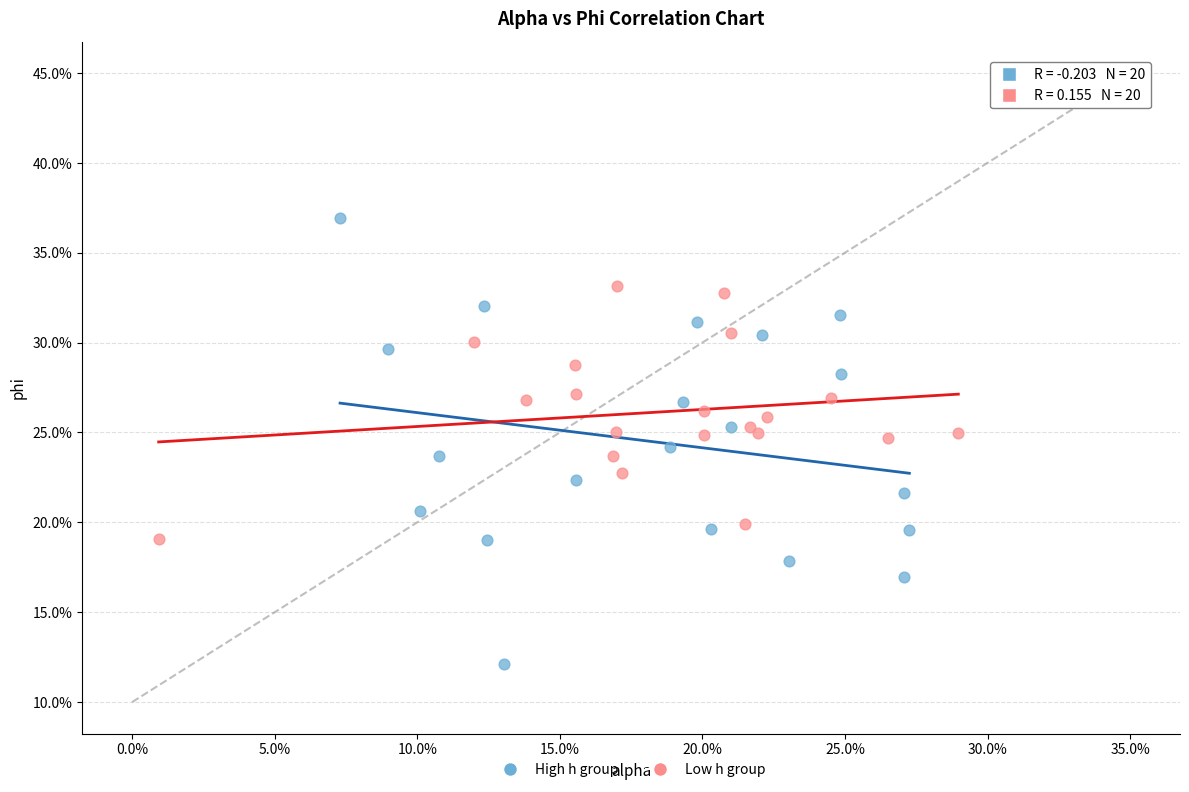

Which series contains the highest Y value?

High h group